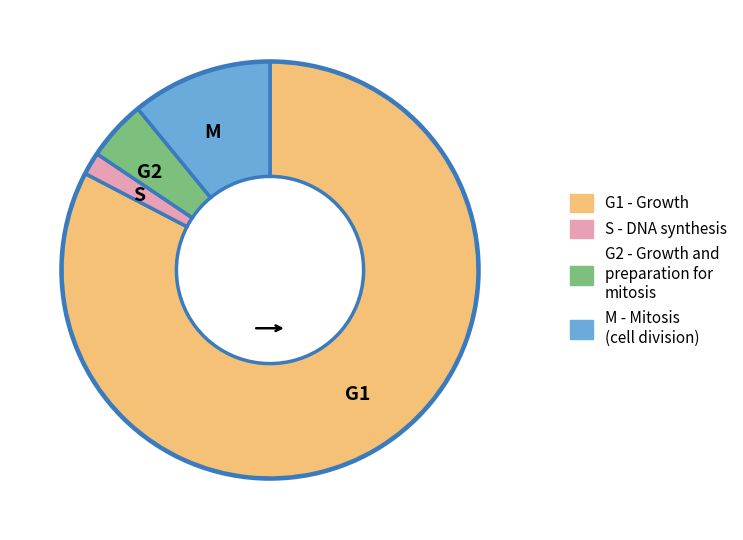

Is there a majority slice in this chart?

Yes